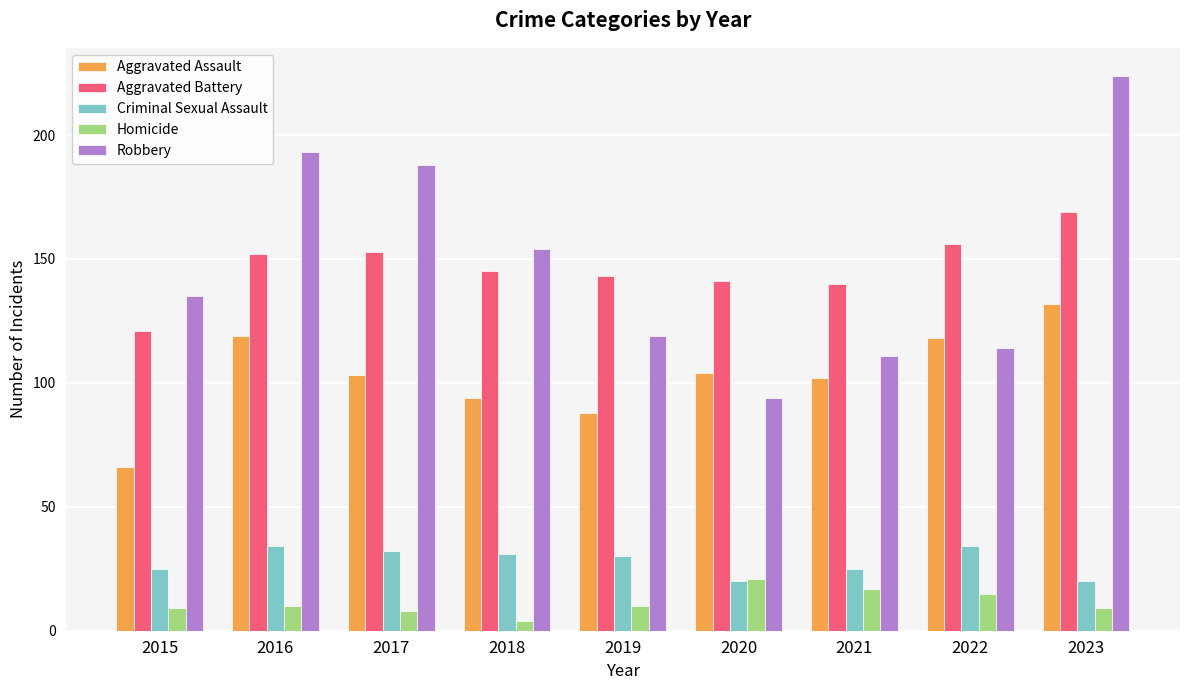

At which category is the sum across all series the highest?

2023